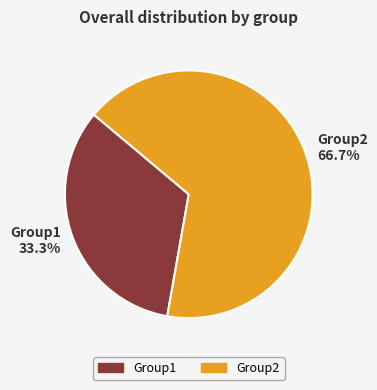

To the nearest percent, what percentage of the pie is Group2?

67%